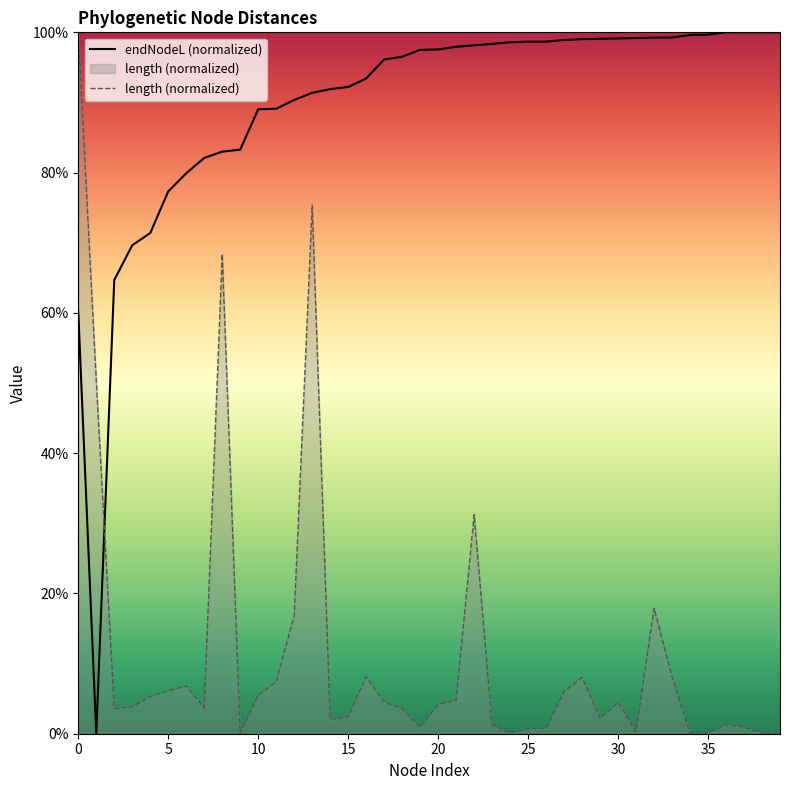

What is the value of the endNodeL (normalized) point at the 35th from the left?

99.6